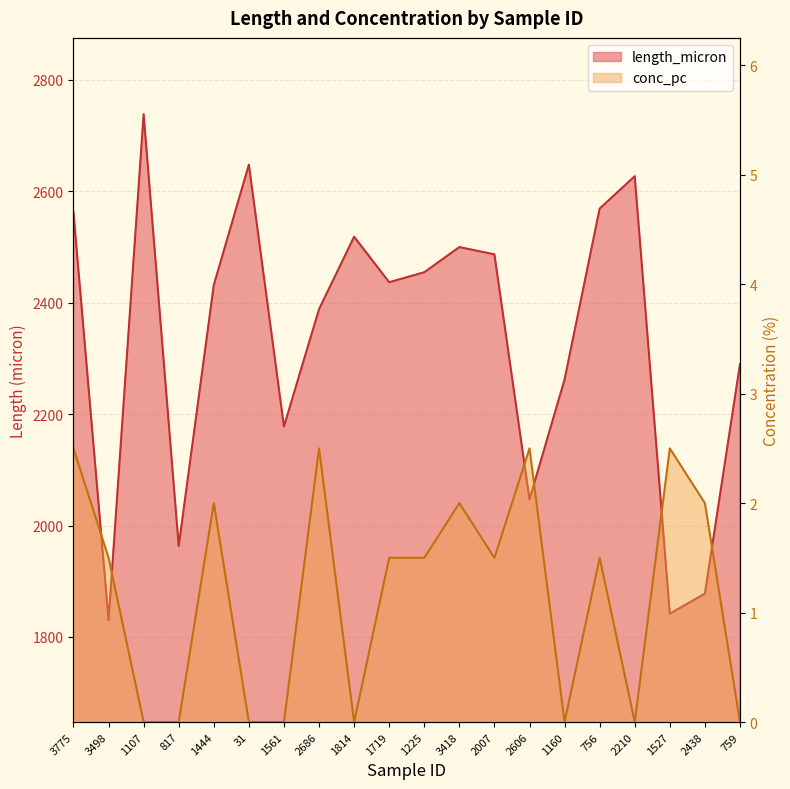

True or false: conc_pc has a value of 2.8 at 3418.

False